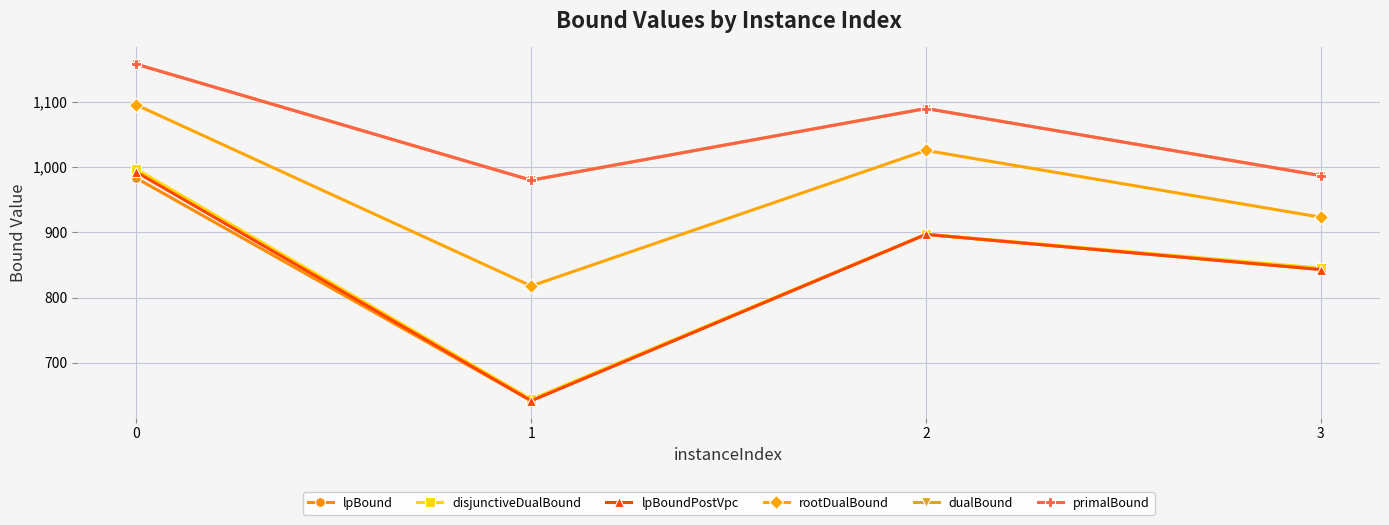

True or false: primalBound and lpBound intersect in this chart.

False